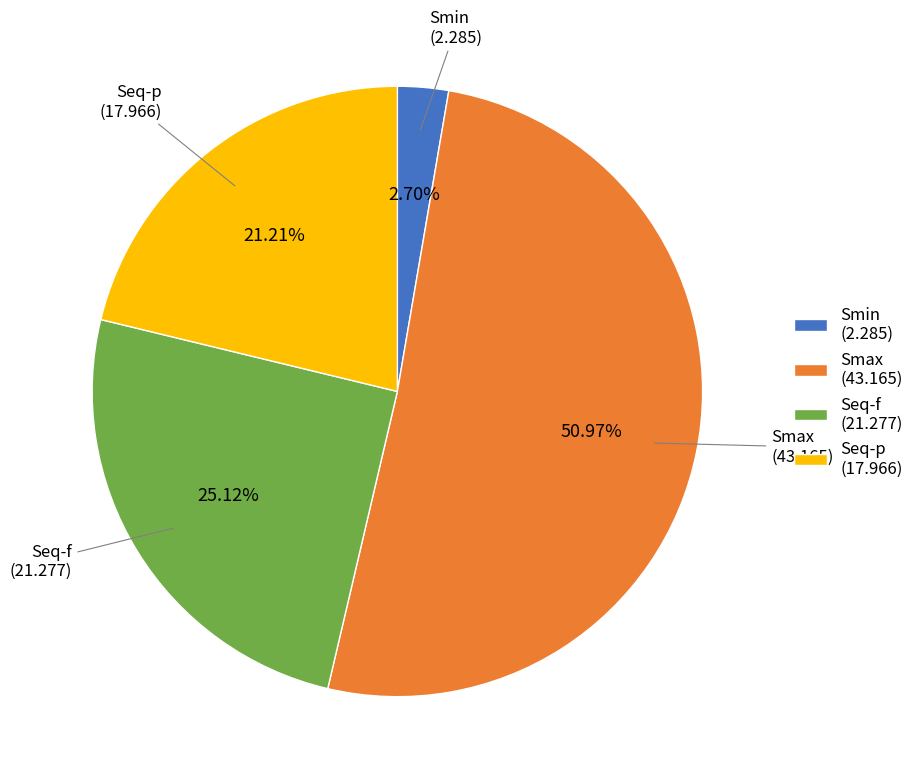

Rank the categories by value from lowest to highest.

Smin, Seq-p, Seq-f, Smax